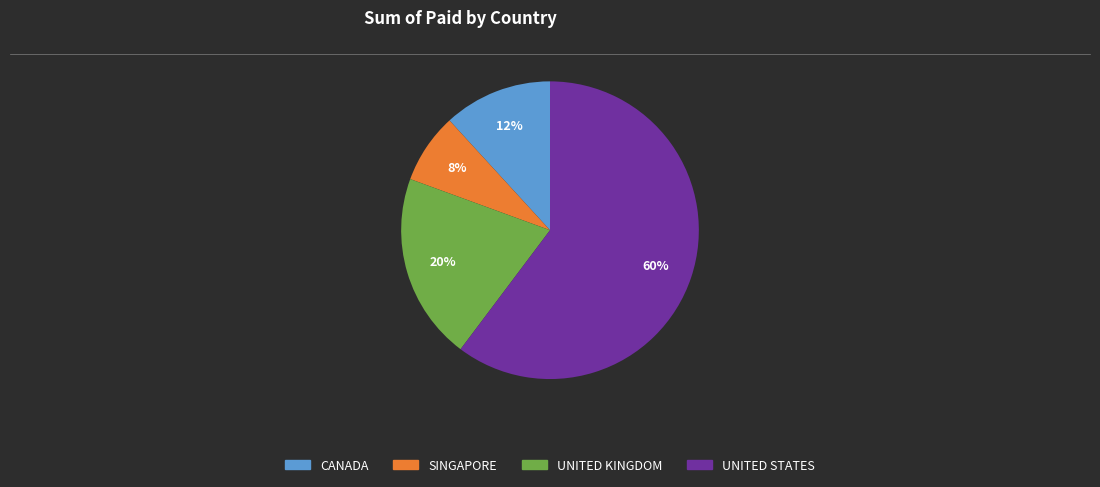

What is the ratio of the value at CANADA to the value at UNITED KINGDOM?

0.6